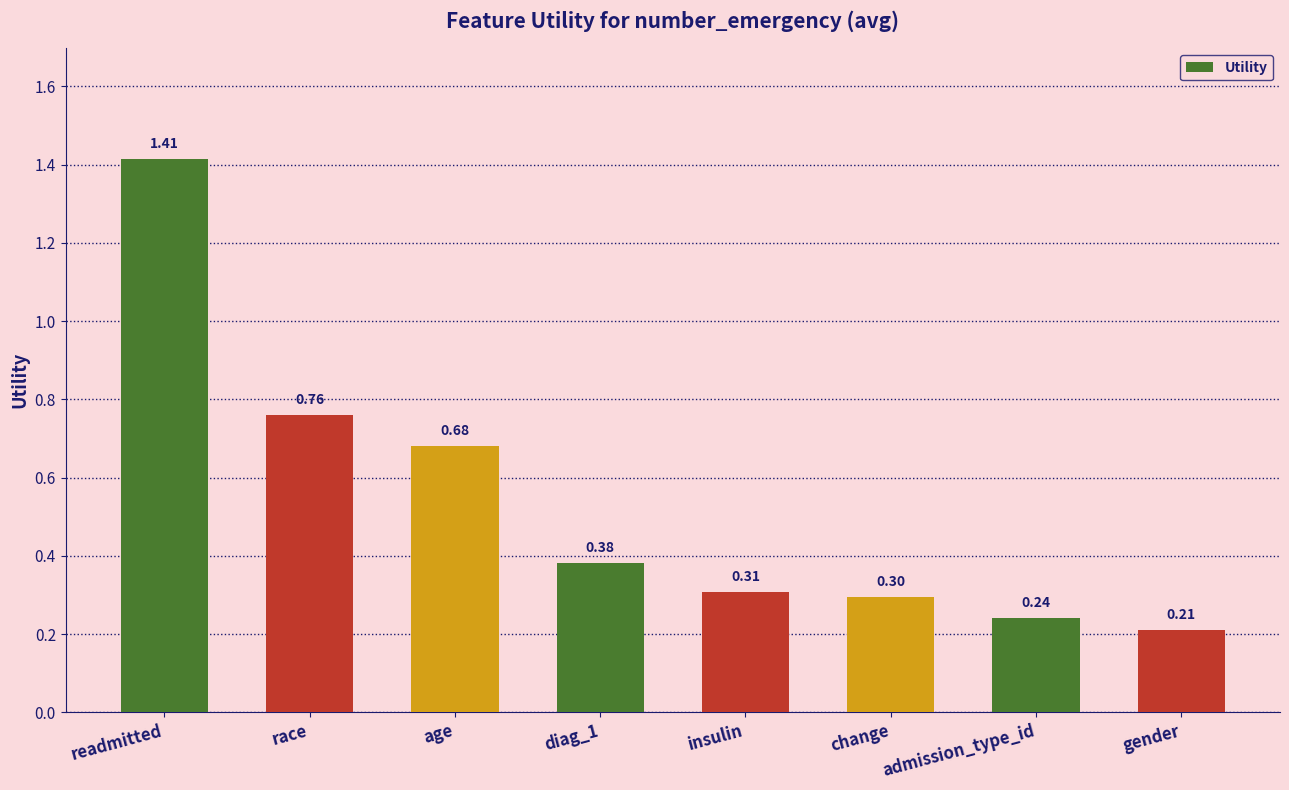

Which label corresponds to the largest value in the chart?

readmitted